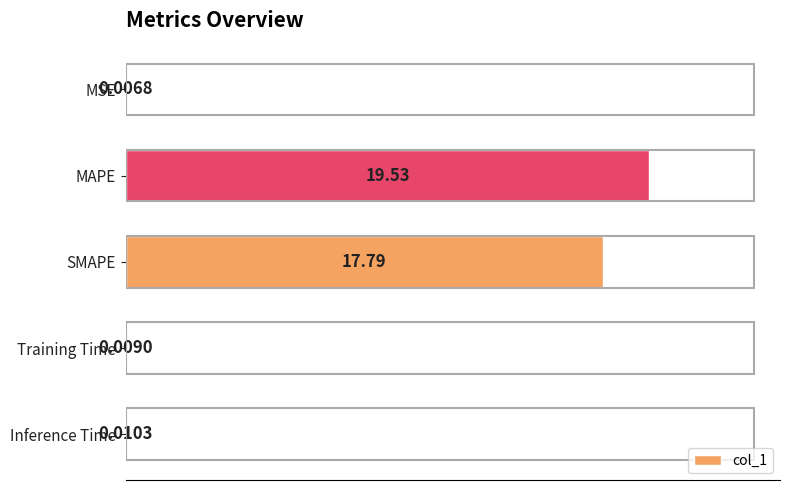

Which label corresponds to the largest value in the chart?

MAPE